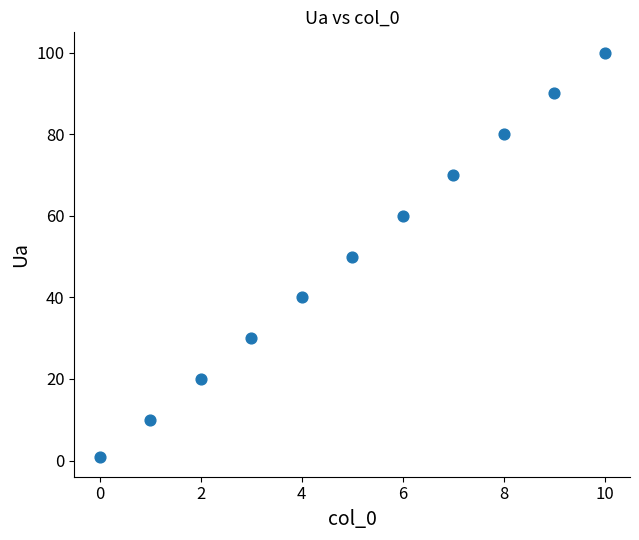

What is the average Y value?

50